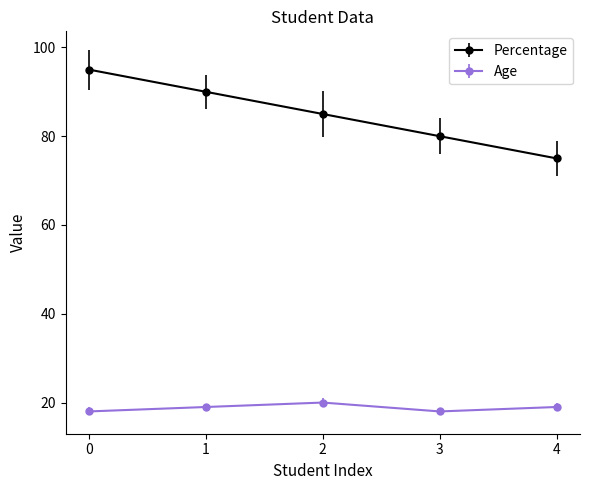

Rank the series at 0 from lowest to highest value.

Age, Percentage